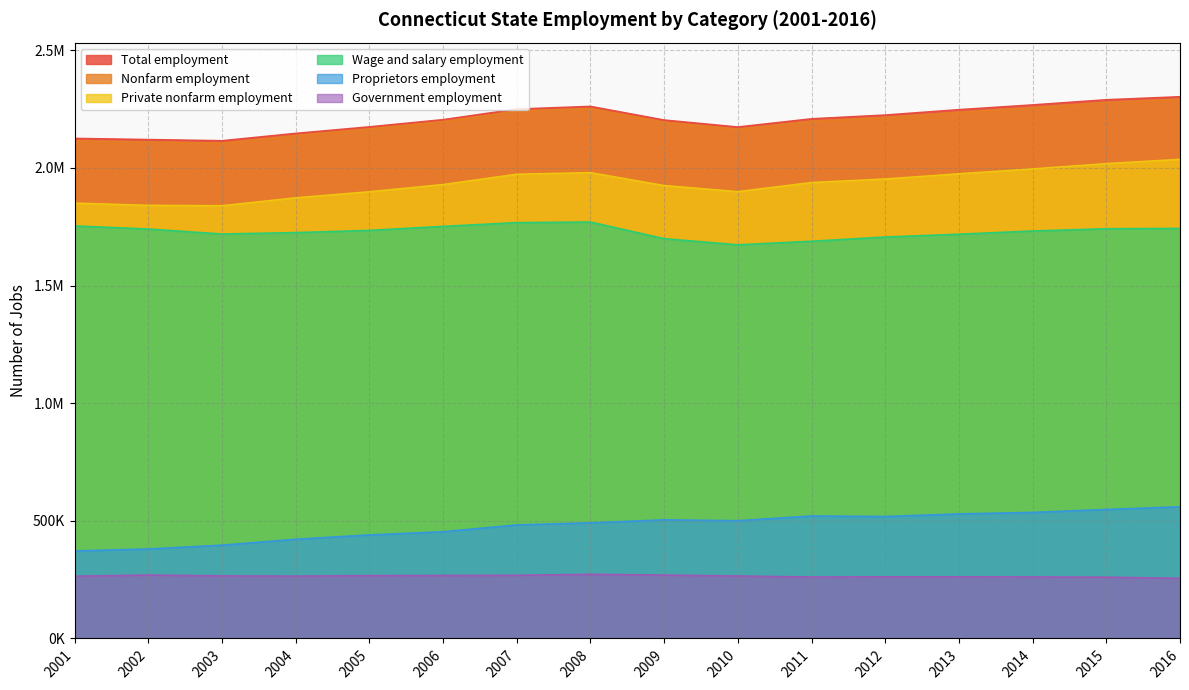

True or false: Private nonfarm employment has more than 2 points higher than both neighbors.

False